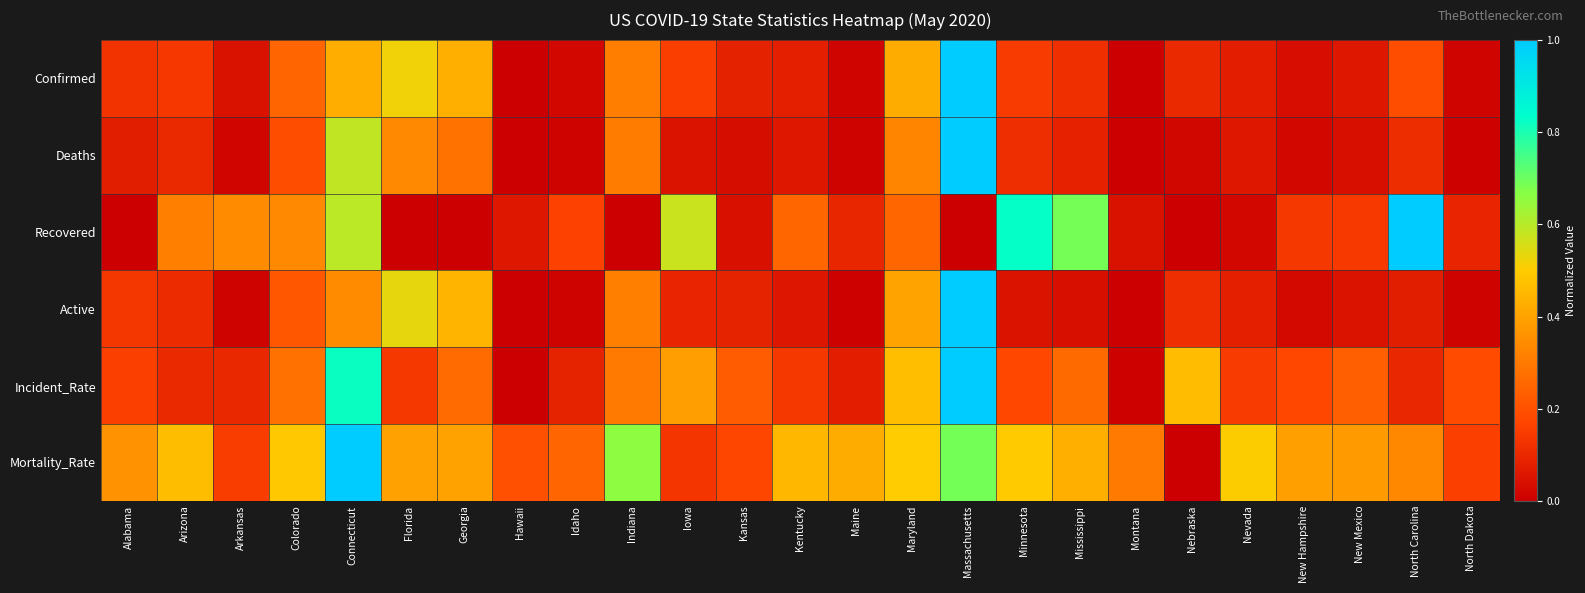

What is the total value across all series at Alabama?

0.9